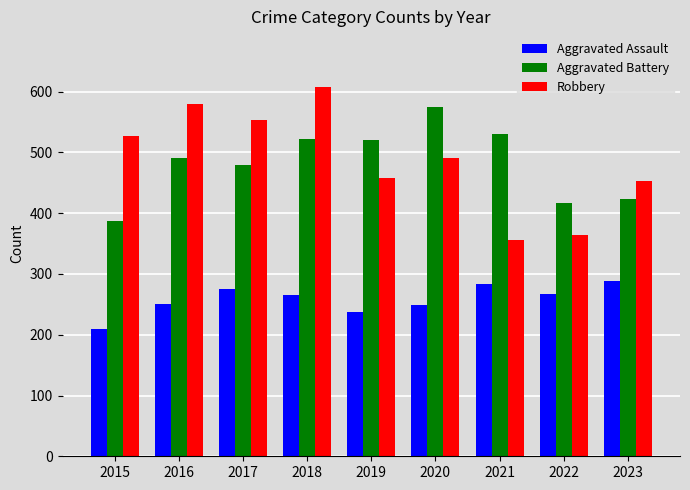

At which label does Aggravated Battery reach its peak?

2020